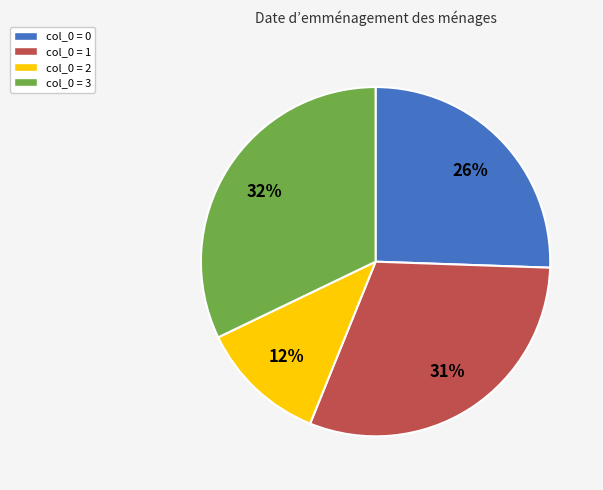

Which category has the biggest portion of the pie?

col_0 = 3